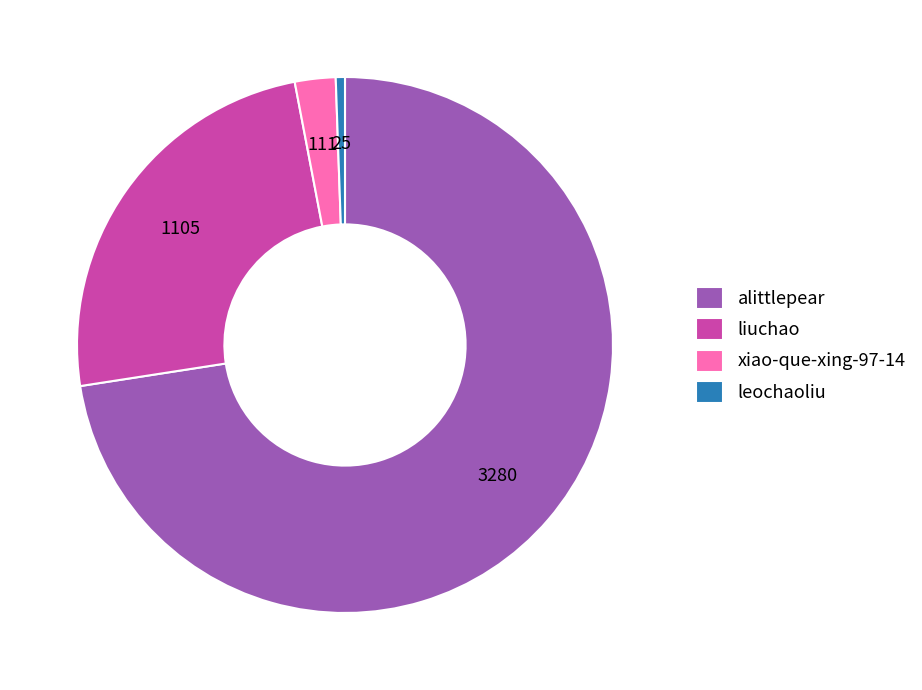

Combined, do alittlepear and liuchao account for over 50%?

Yes